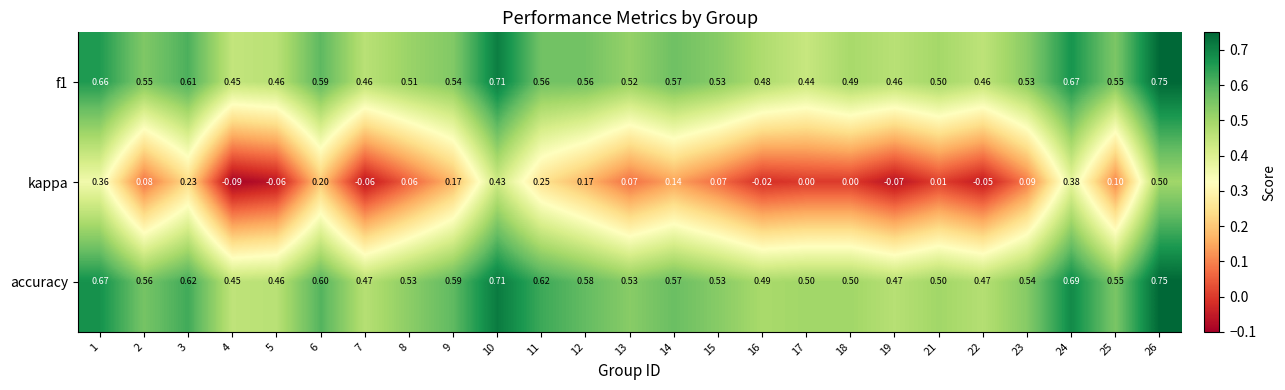

Which series changed the most between 7 and 22?

kappa